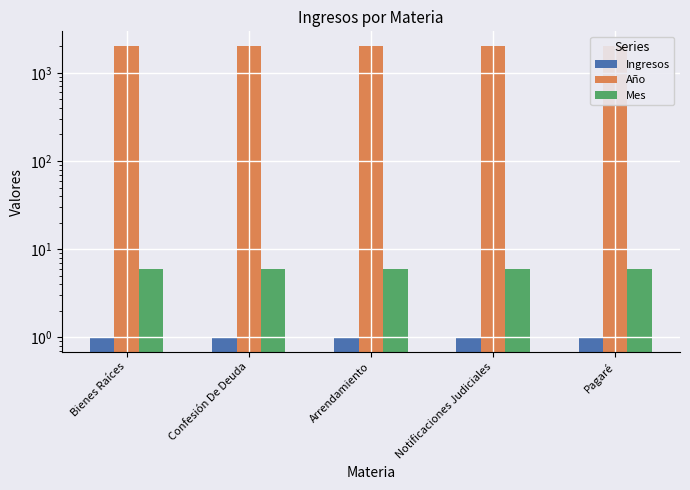

What are all the series names shown in the legend?

Ingresos, Año, Mes